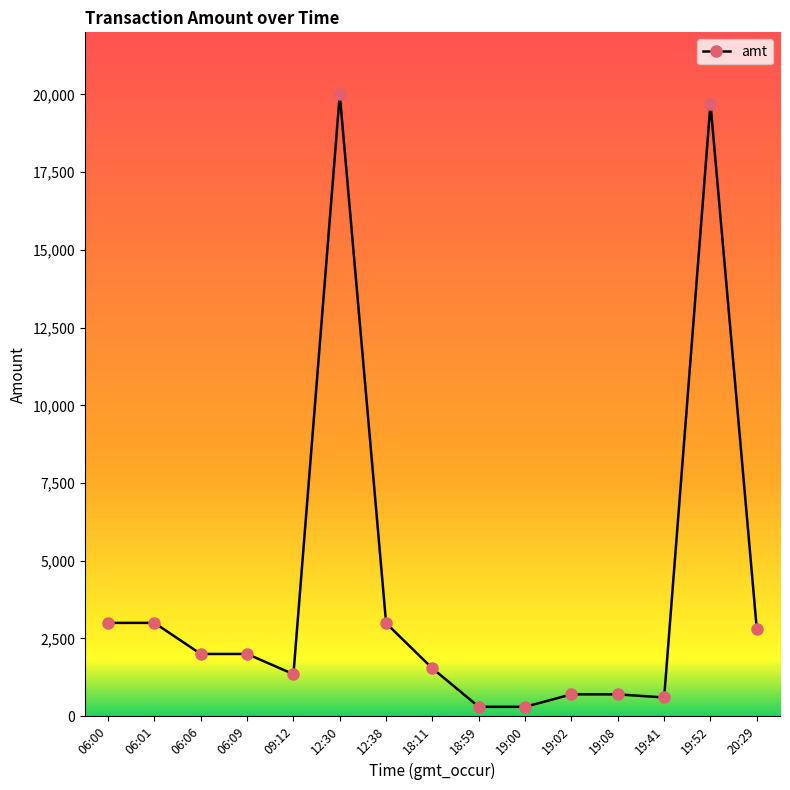

The chart shows a value of 3849 at 20:29. True or false?

False